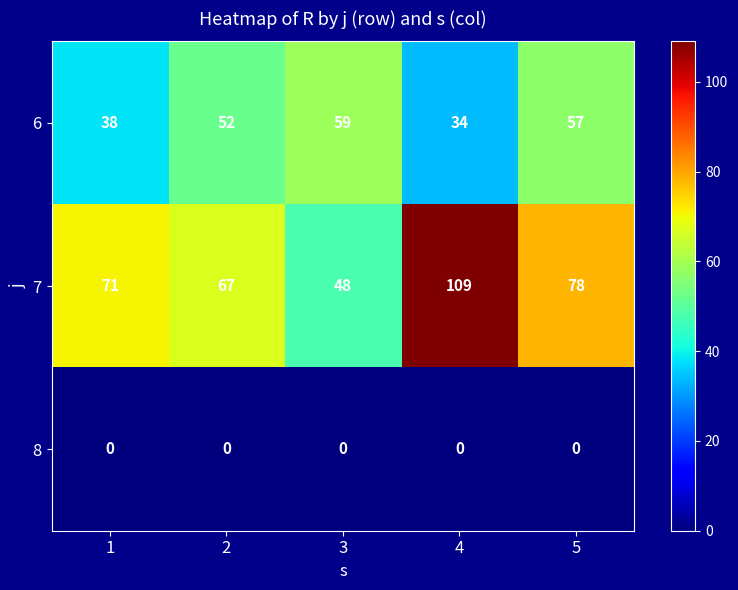

At how many categories does at least one series exceed 80?

1